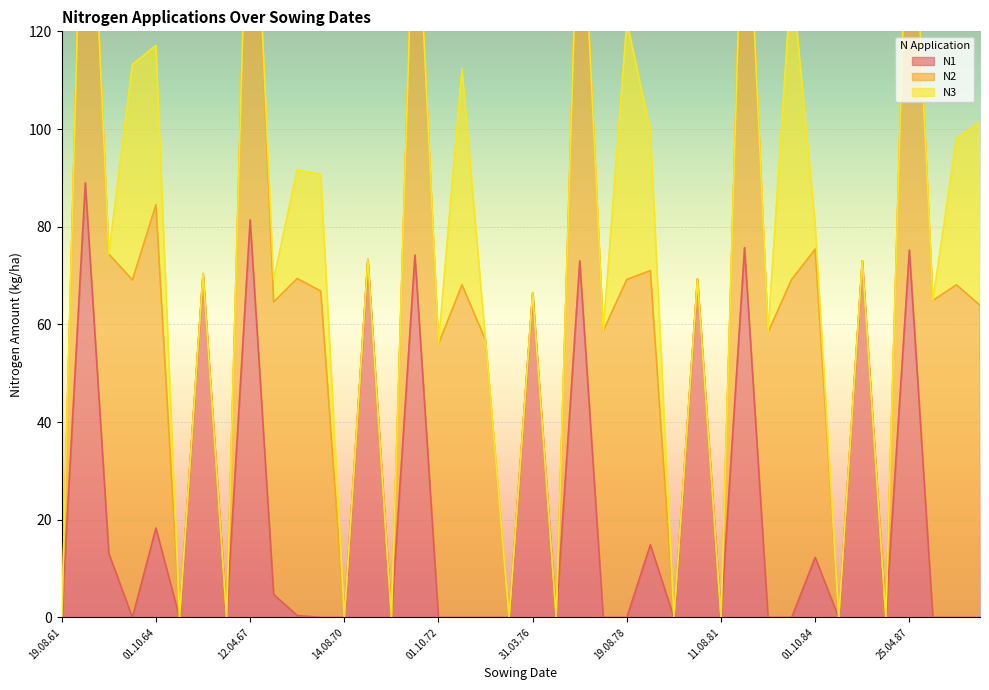

Which category has the lowest value across all series?

19.08.61